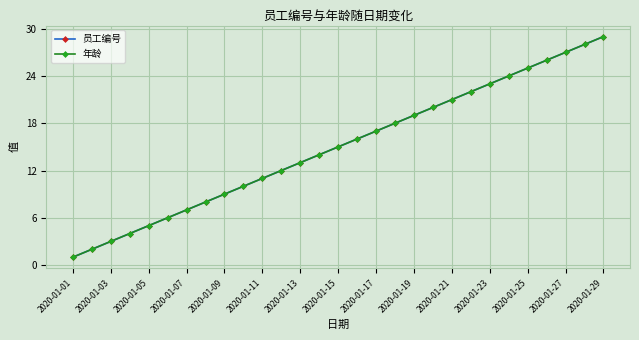

Which label corresponds to the smallest value in the chart?

2020-01-01